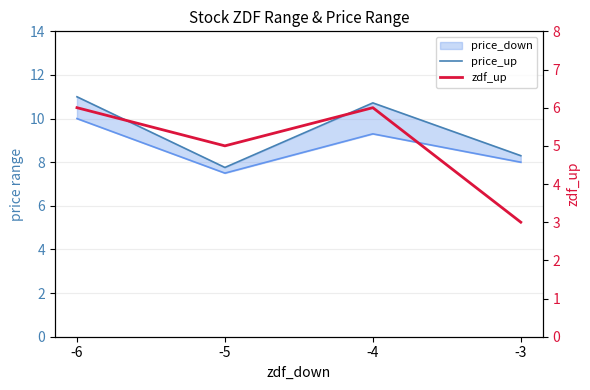

At which category is the sum across all series the highest?

-6